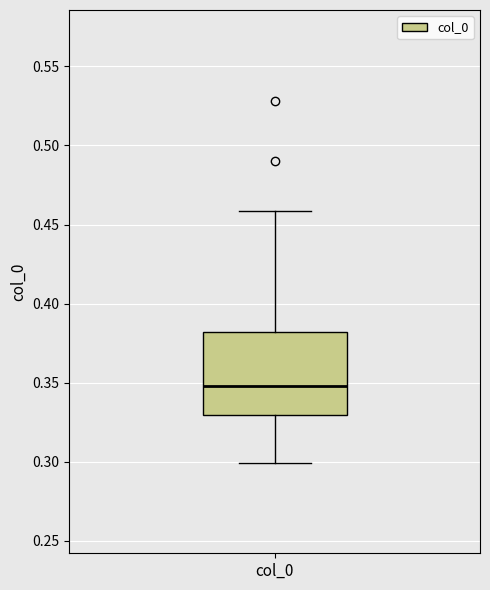

Transcribe this box plot: give where the median line is, the range the box spans, and where the two whiskers end, as read against the y-axis. The values are not printed on the chart, so give them approximately, as read against the axis.

median 0.35, box 0.33 to 0.38, whiskers 0.30 to 0.46